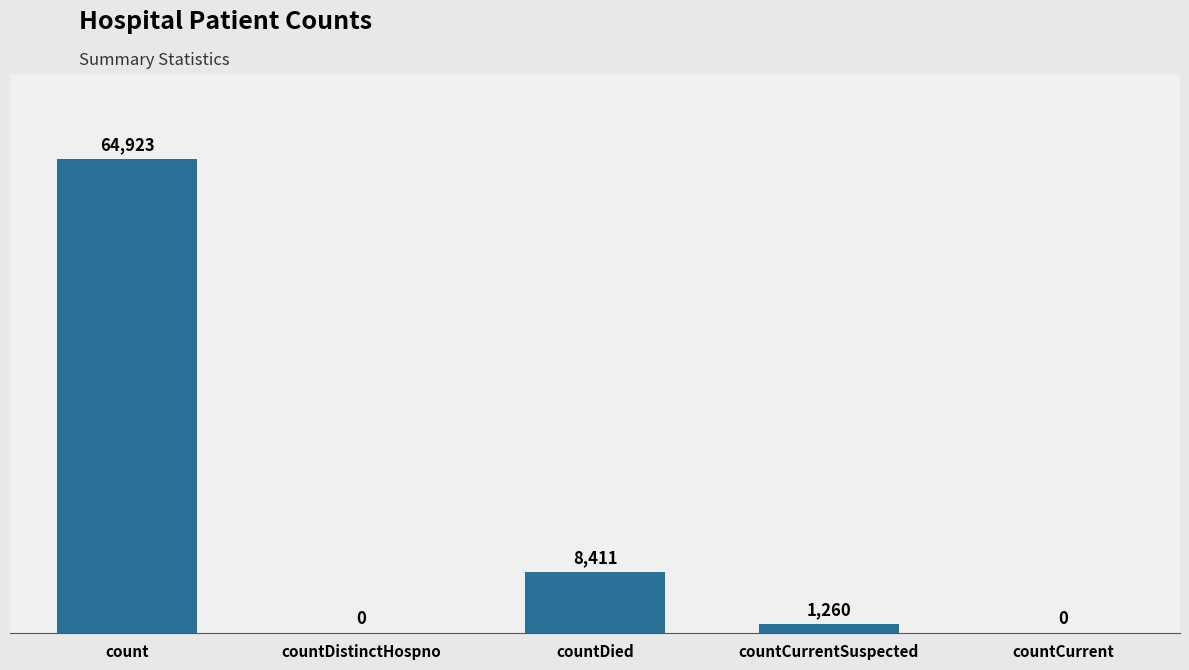

Is it true that the value at count is 18505?

False